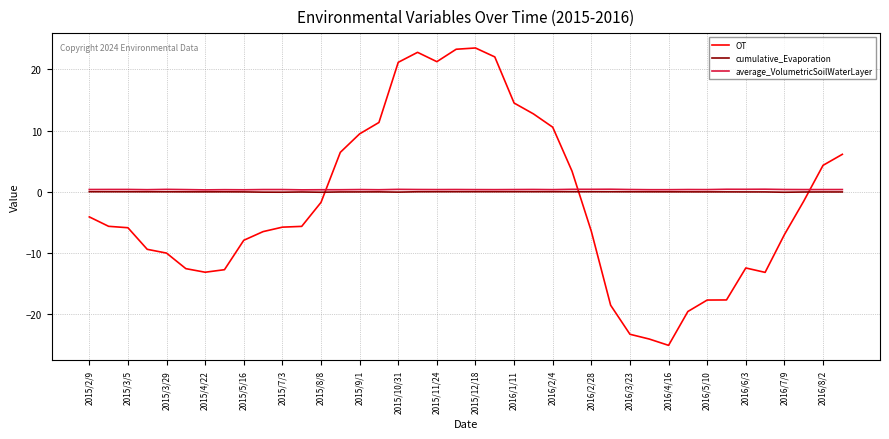

Which series has the widest spread of values?

OT